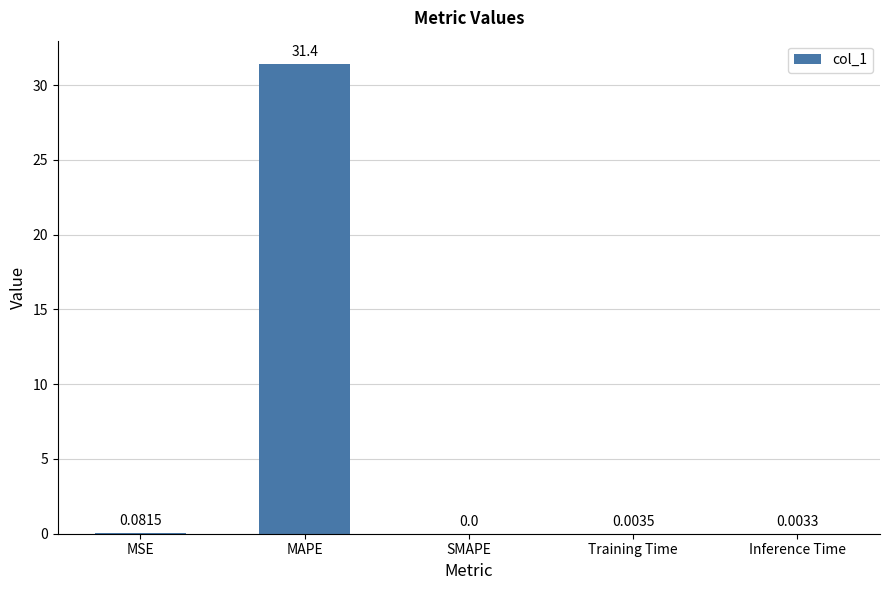

At which category does the chart reach its peak across all series?

MAPE